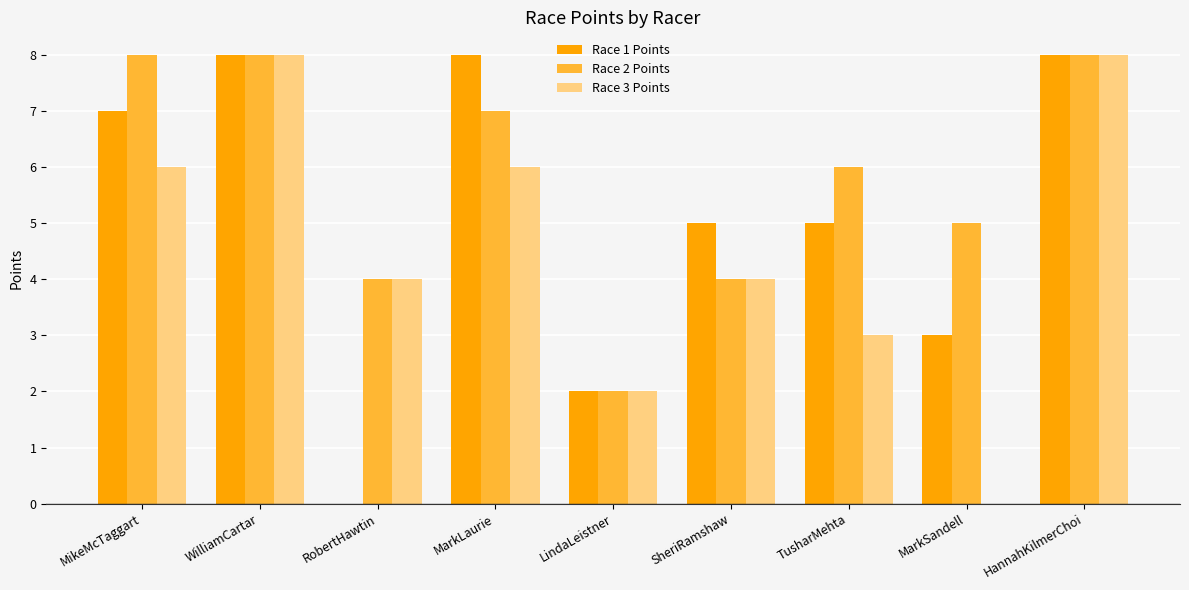

Is the value of Race 2 Points at HannahKilmerChoi greater than the value of Race 1 Points at MikeMcTaggart?

Yes